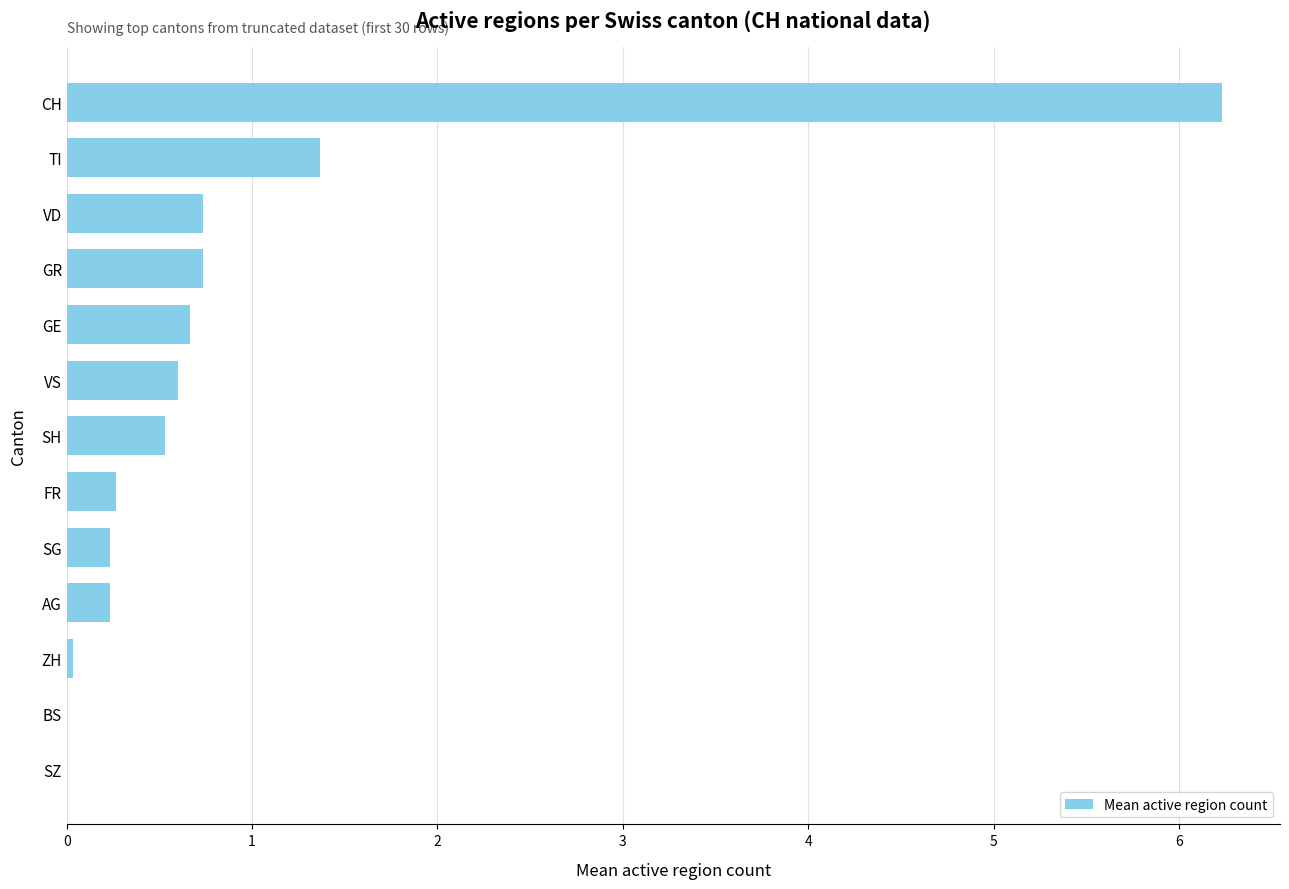

Which has a higher value, VD or VS?

VD